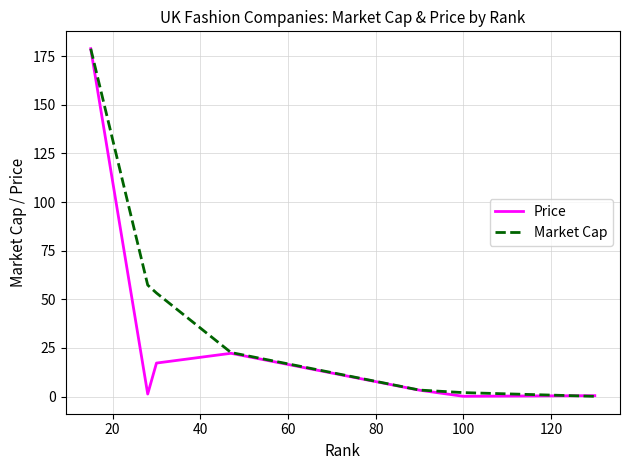

List the series in order of their overall mean, highest first.

Market Cap, Price